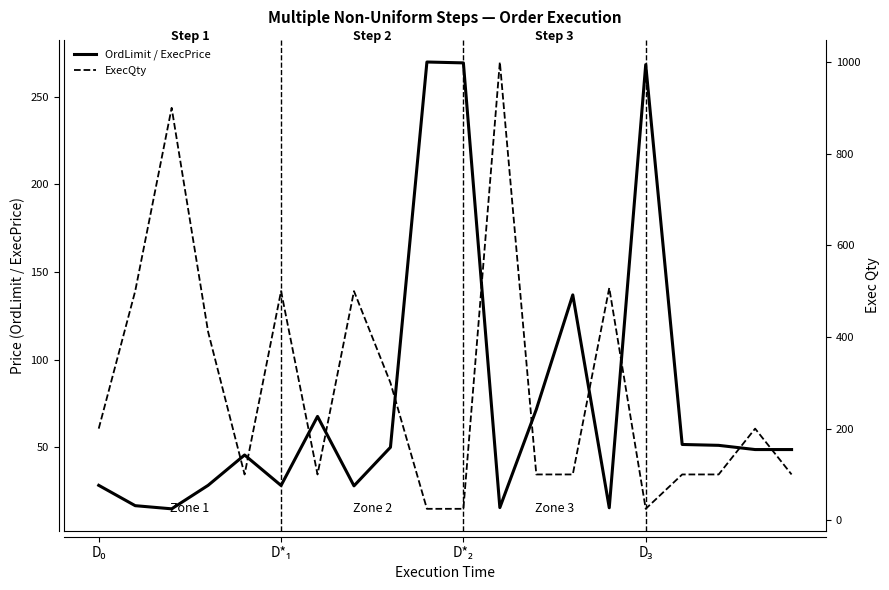

What is the value of the ExecQty point at the 10th from the left?

25.0